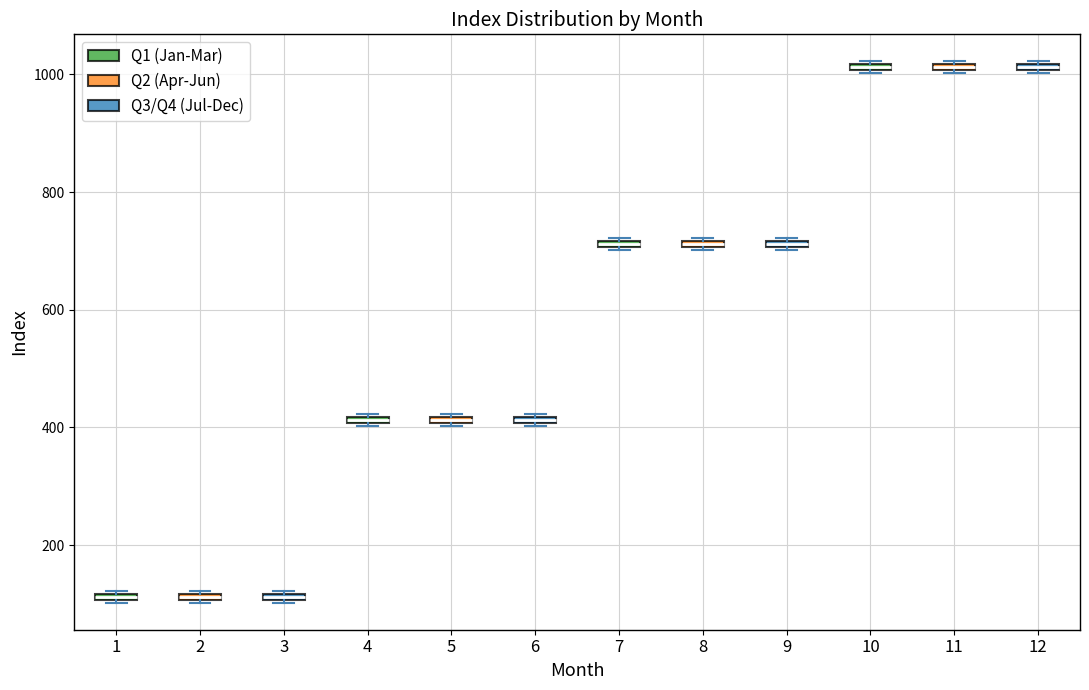

Where is the upper edge of the box at x = 10 on the y-axis? The values are not printed on the chart, so give them approximately, as read against the axis.

1020